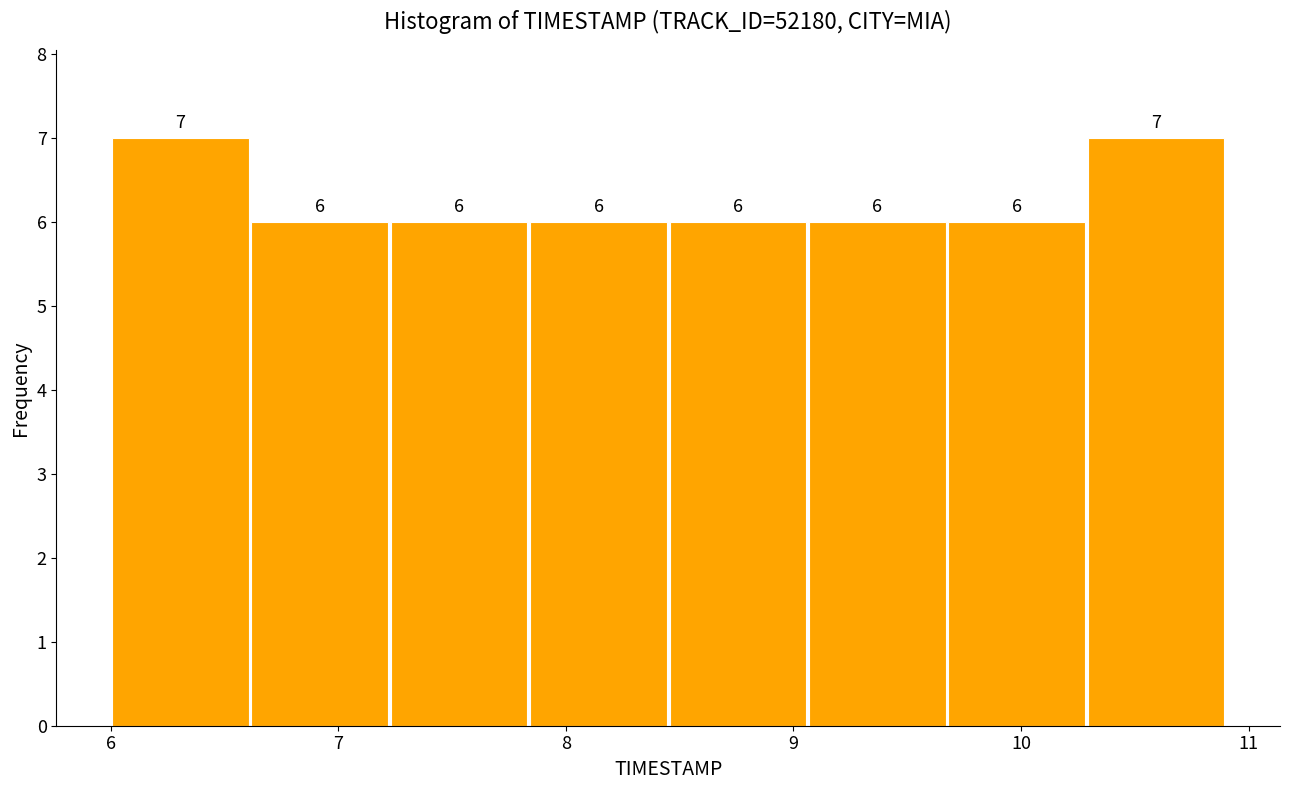

What is the height of the bar covering 10.3 to 10.9 on the x-axis? The bar edges are not printed on the chart, so give them approximately, as read against the axis.

7